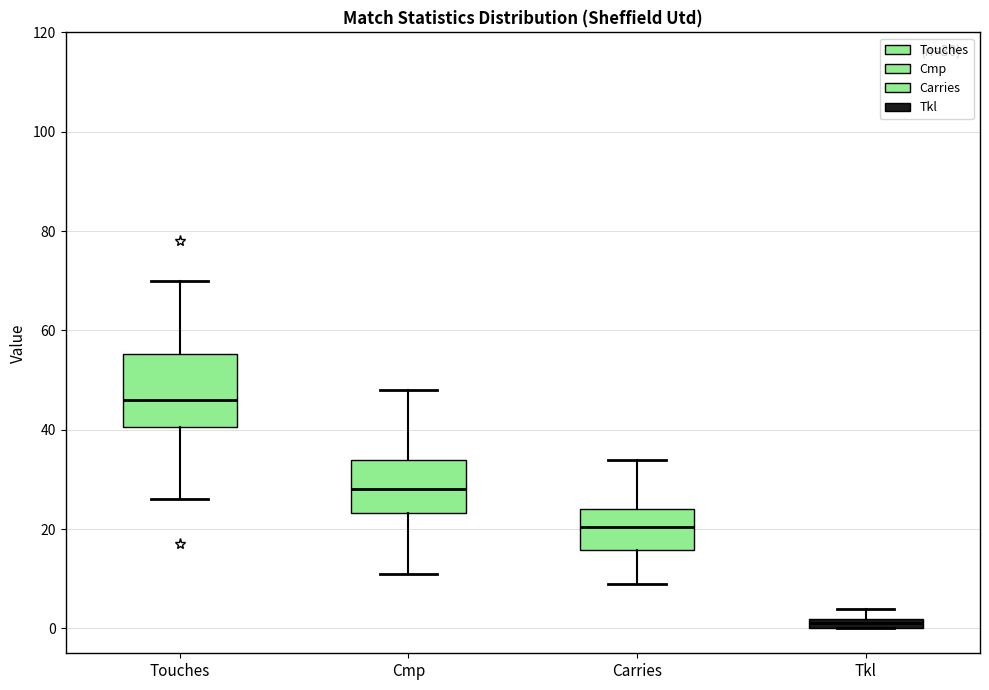

Which box's median line is the lowest?

Tkl